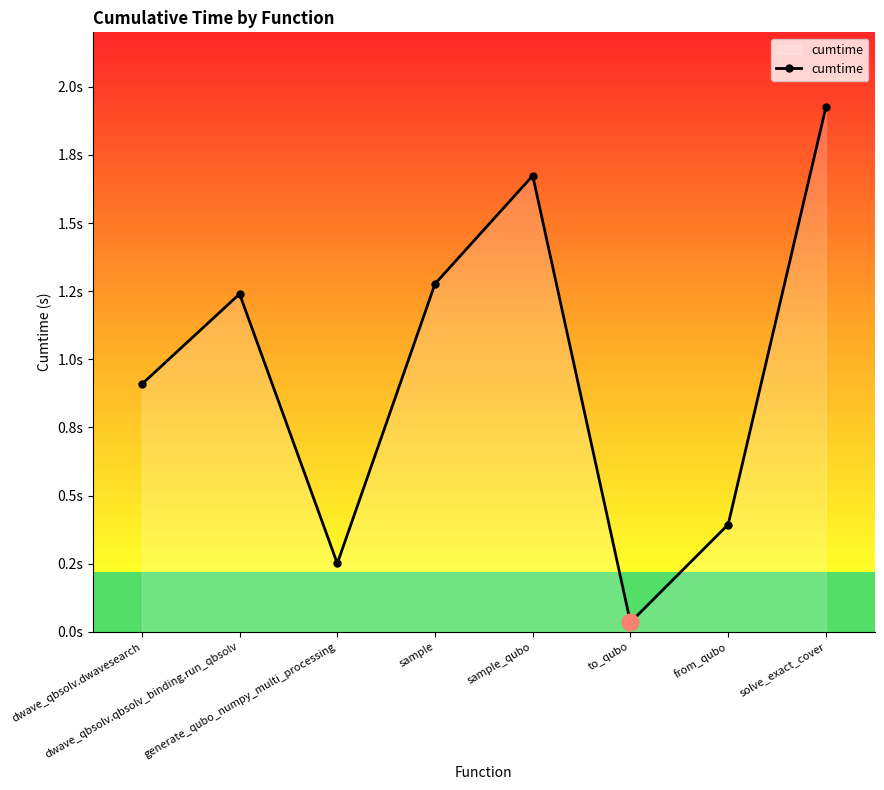

At which label does the data first exceed 1?

dwave_qbsolv.qbsolv_binding.run_qbsolv